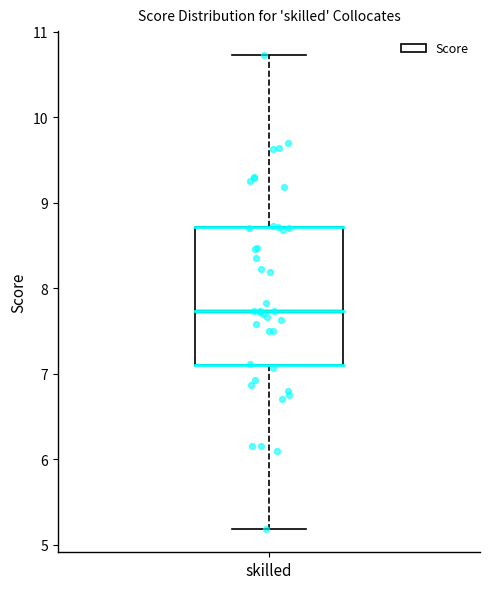

Read this box plot against the y-axis: the position of the median line, the range covered by the box, and the ends of both whiskers. The values are not printed on the chart, so give them approximately, as read against the axis.

median 7.7, box 7.1 to 8.7, whiskers 5.2 to 10.7